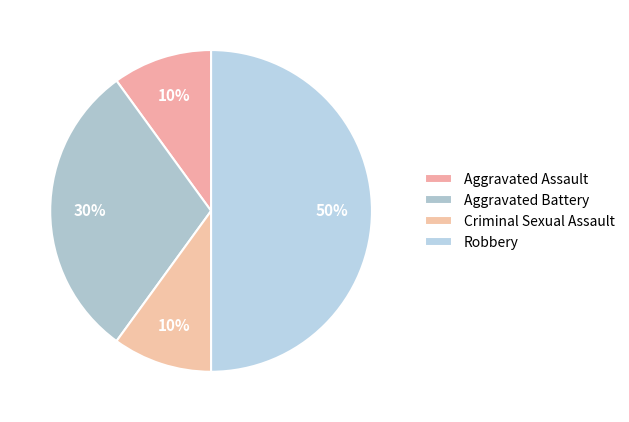

To the nearest percent, what is the combined percentage of Aggravated Battery and Robbery?

80%